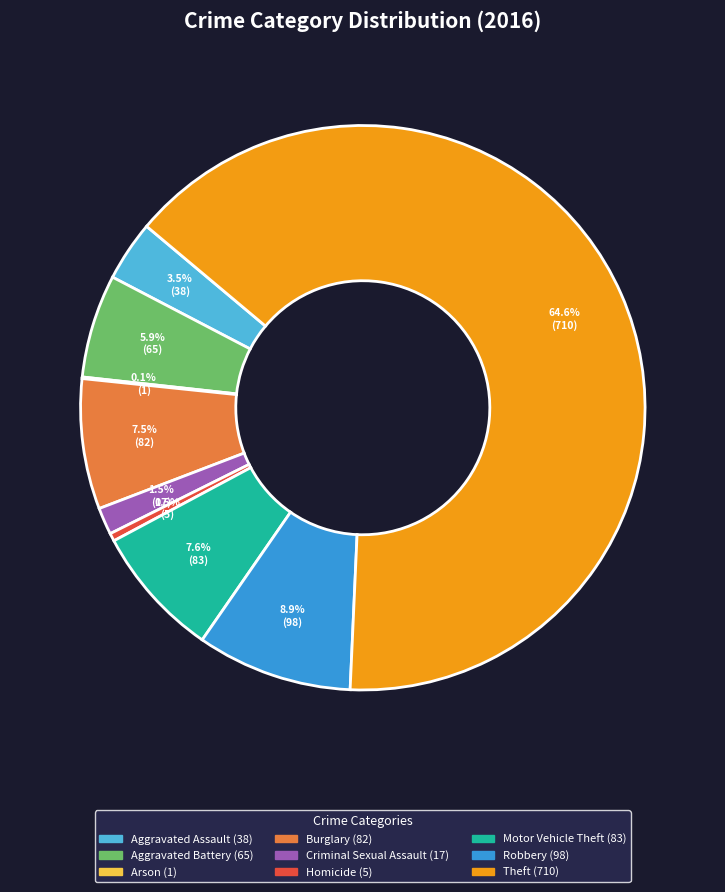

Which category accounts for the majority?

Theft